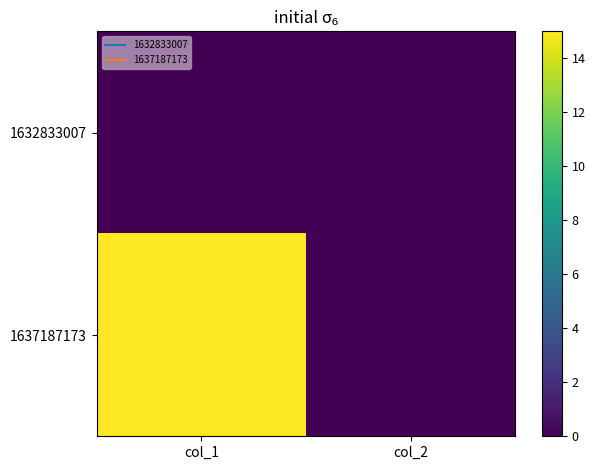

At col_2, list the series in order from smallest to largest.

1632833007, 1637187173